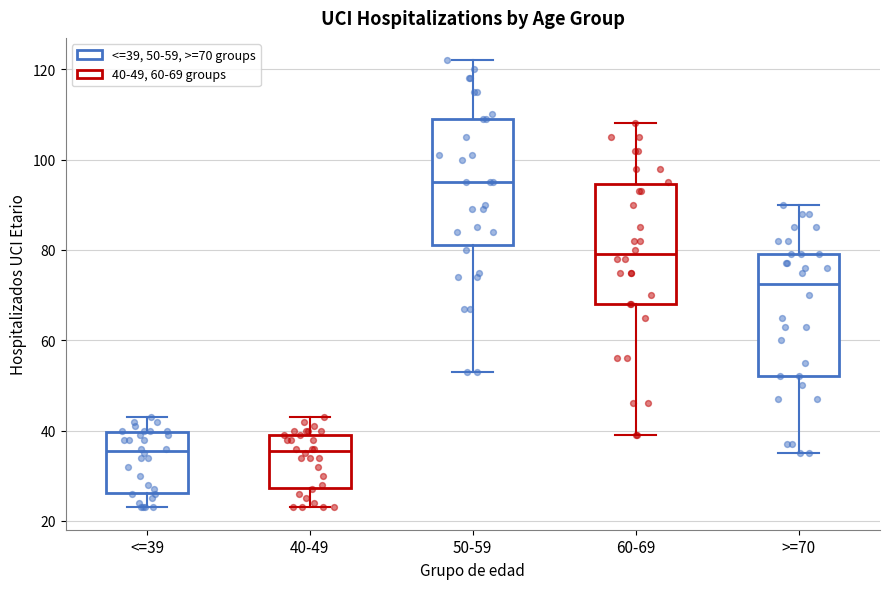

Reading left to right, read every box against the y-axis: the position of its median line, the range the box covers, and the ends of its whiskers. The values are not printed on the chart, so give them approximately, as read against the axis.

<=39: median 36, box 26 to 40, whiskers 24 to 44
40-49: median 36, box 28 to 40, whiskers 24 to 44
50-59: median 96, box 82 to 110, whiskers 54 to 122
60-69: median 80, box 68 to 94, whiskers 40 to 108
>=70: median 72, box 52 to 80, whiskers 36 to 90